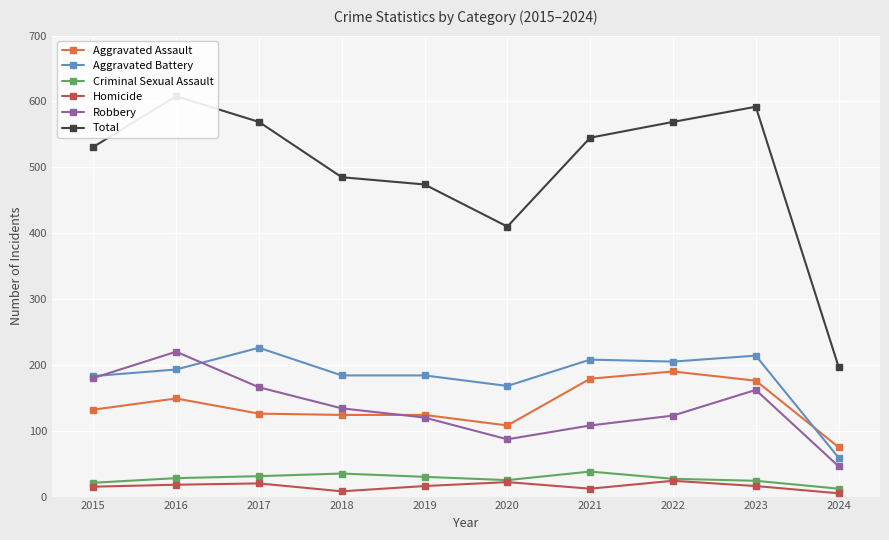

The value of Total at 2015 is 531. True or false?

True